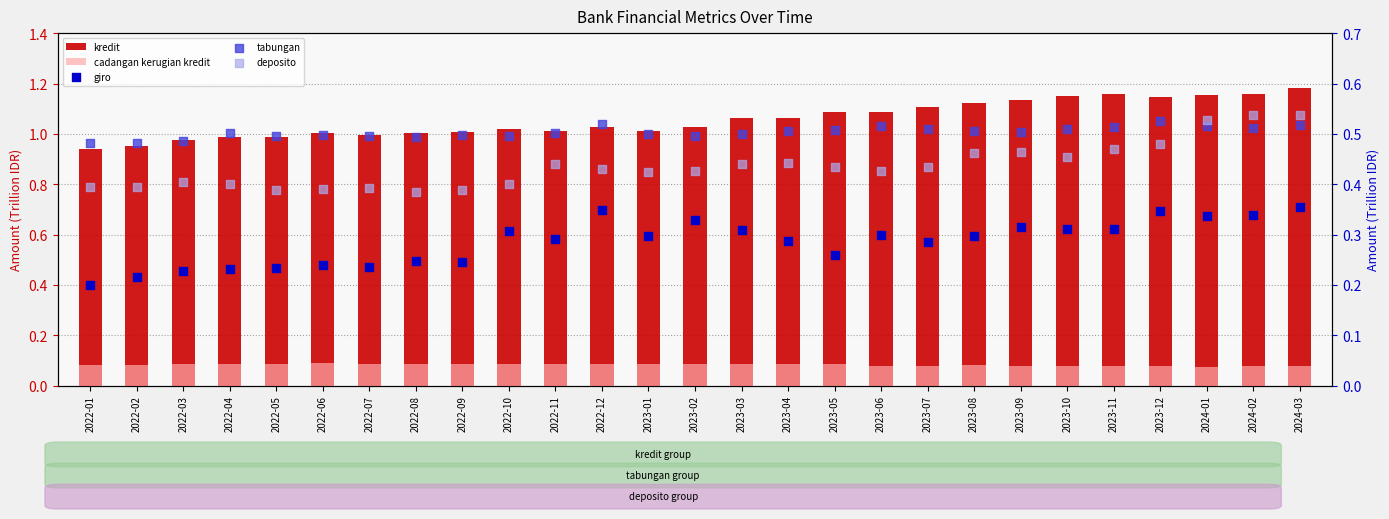

What is the total value across all series at 2023-04?

2.4